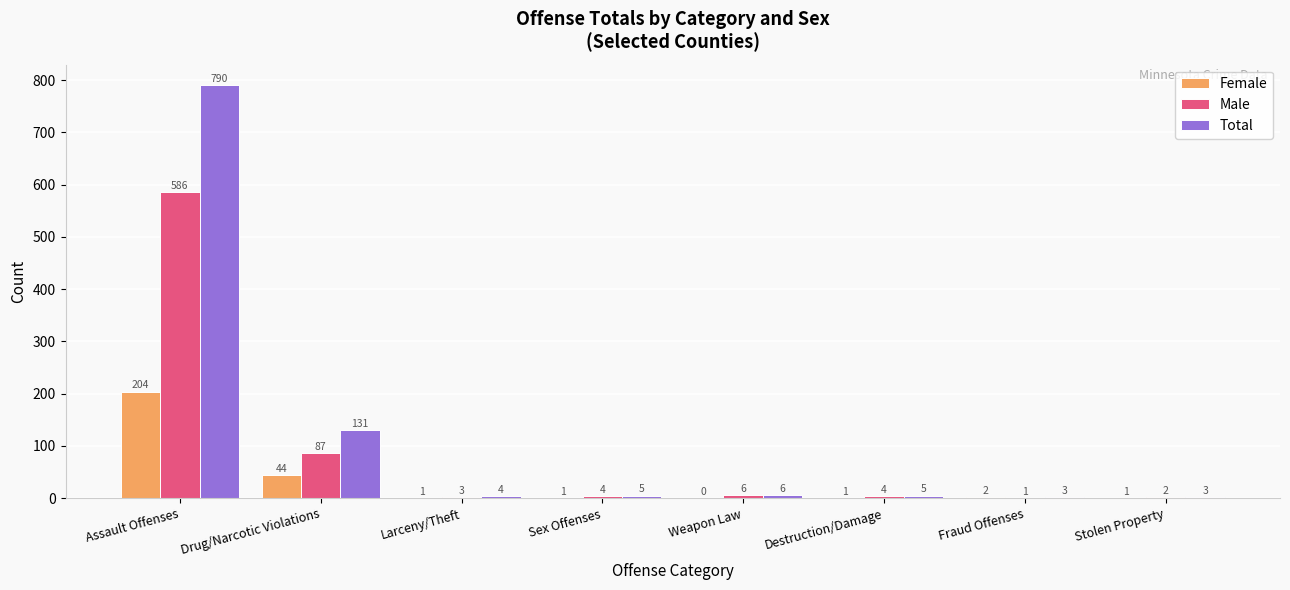

What is the sum of all Female values?

254